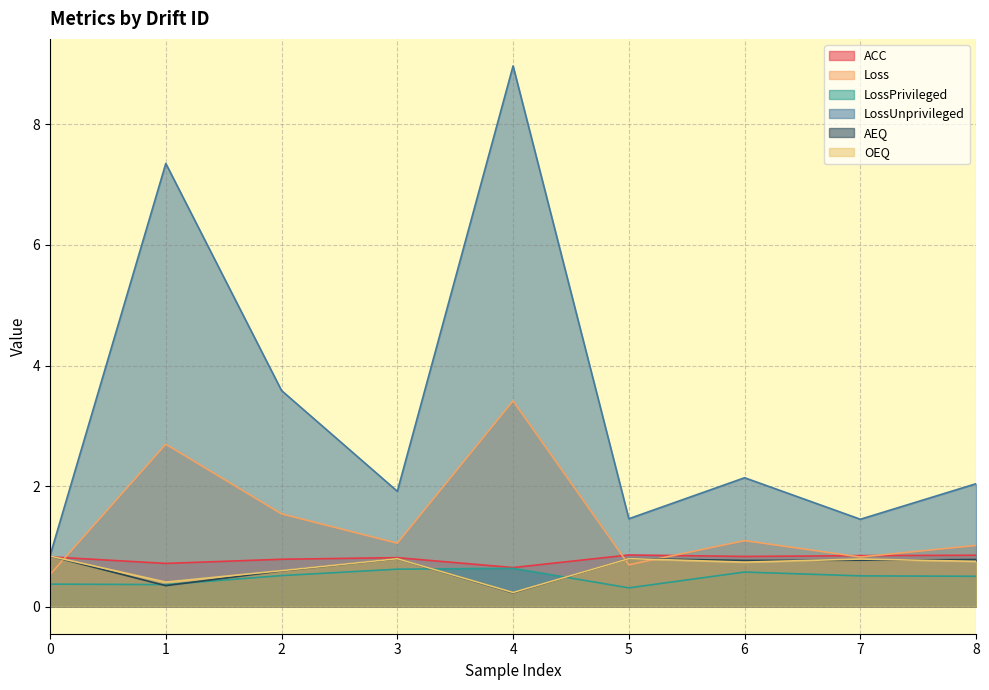

What is the difference between the maximum and minimum values in the OEQ series?

0.6